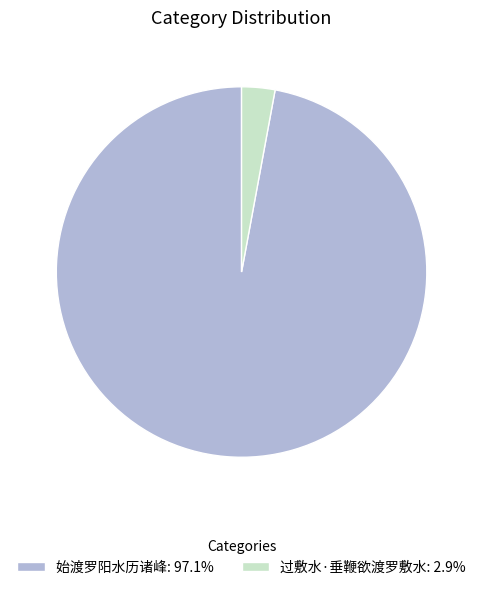

Which slice represents more than half of the pie?

始渡罗阳水历诸峰